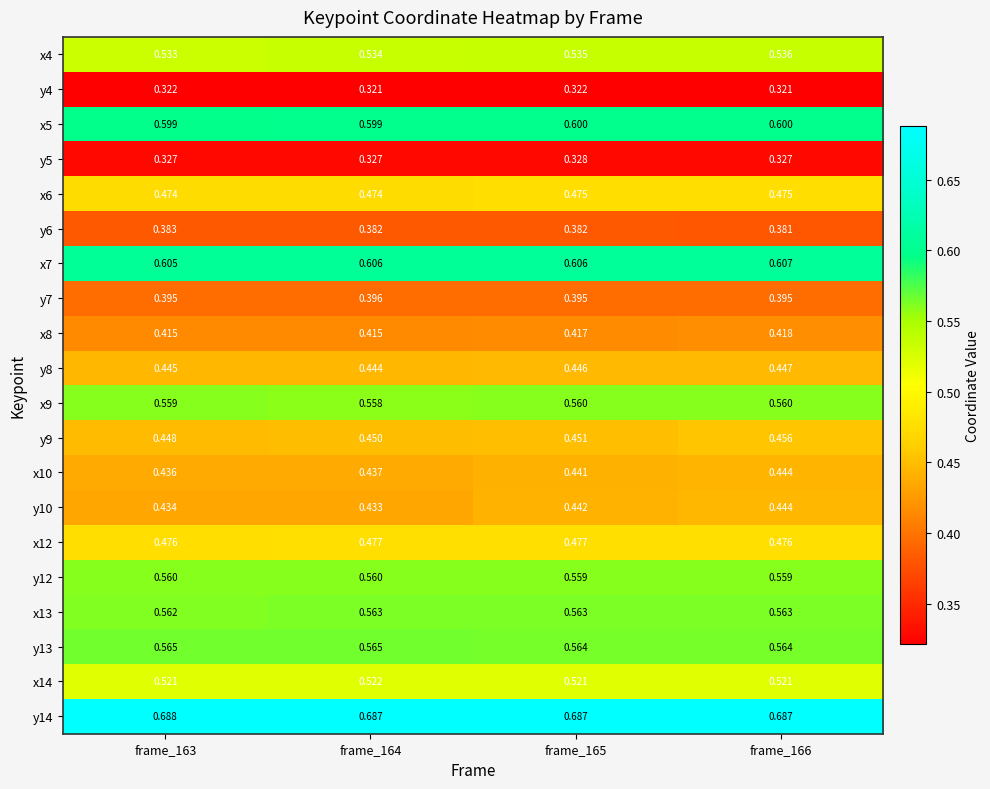

Is the value of y8 at frame_163 greater than the value of x12 at frame_163?

No